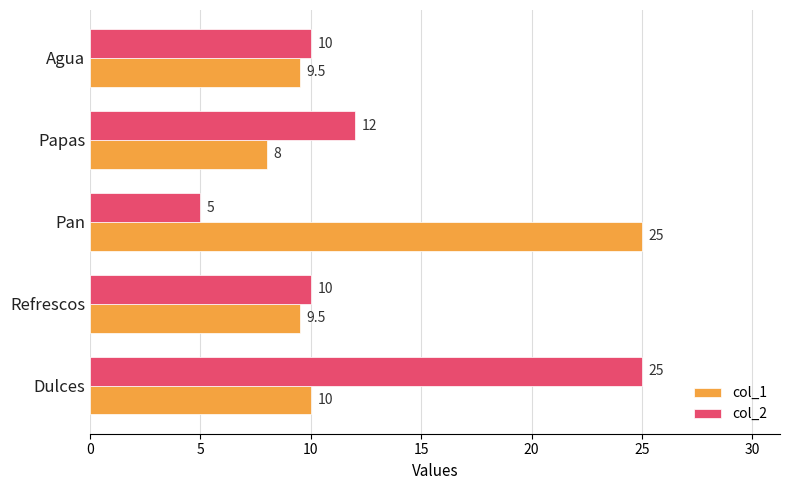

At Dulces, list the series in order from smallest to largest.

col_1, col_2